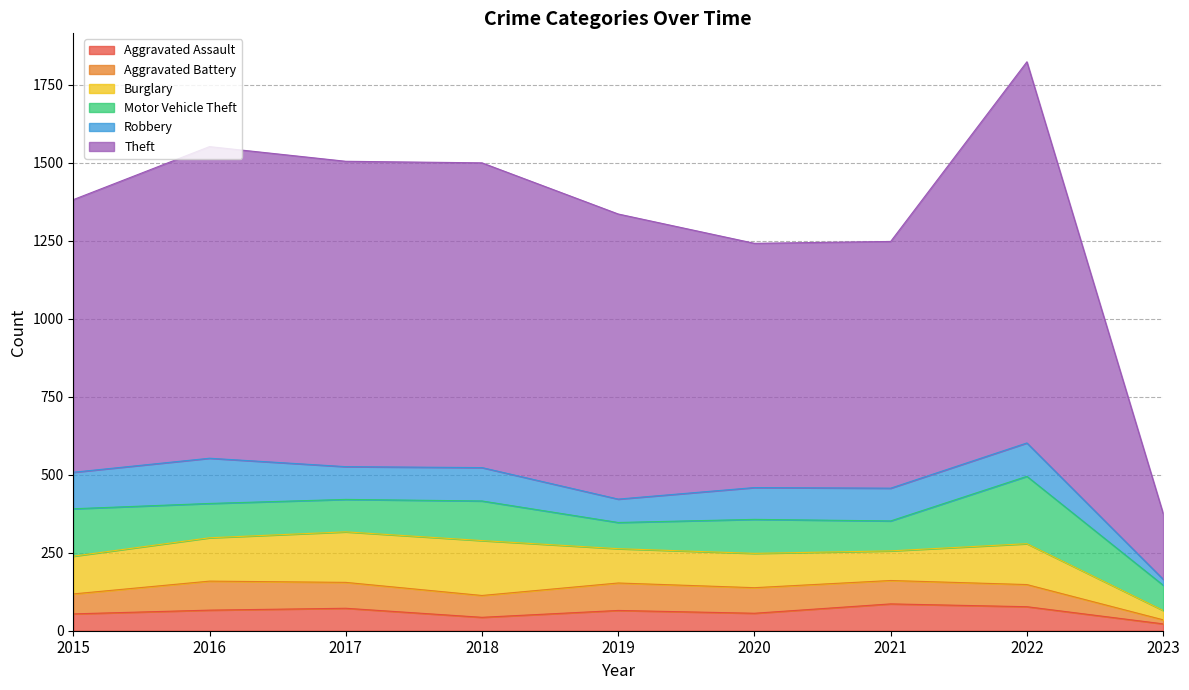

What is the difference between the maximum and minimum values in the Aggravated Battery series?

80